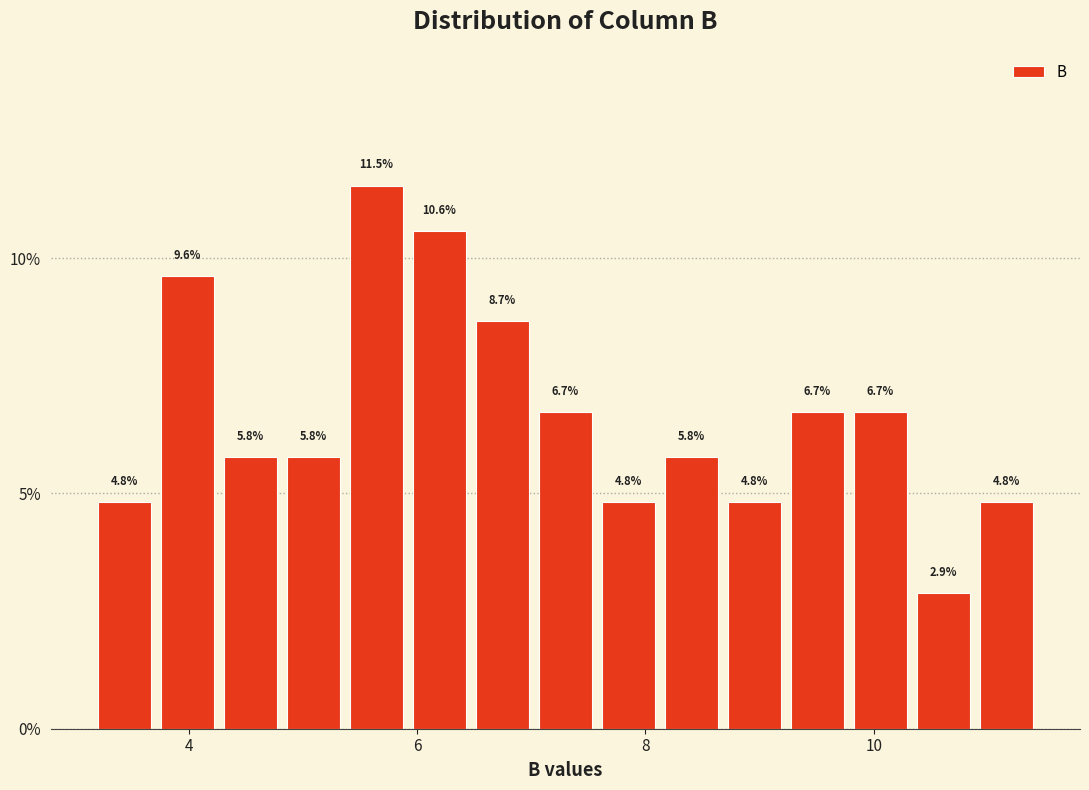

Around what value on the x-axis is the tallest bar? Give the approximate position of its centre, as read against the axis.

5.6